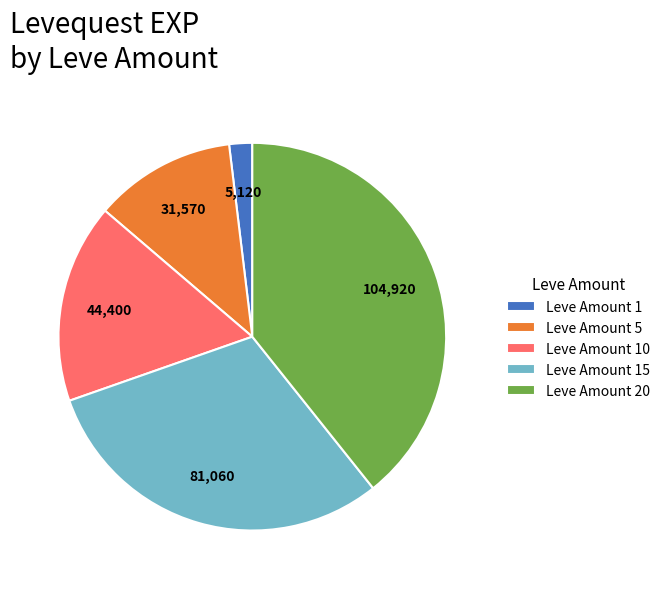

The Leve Amount 15 slice represents 30% of the pie. True or false?

True